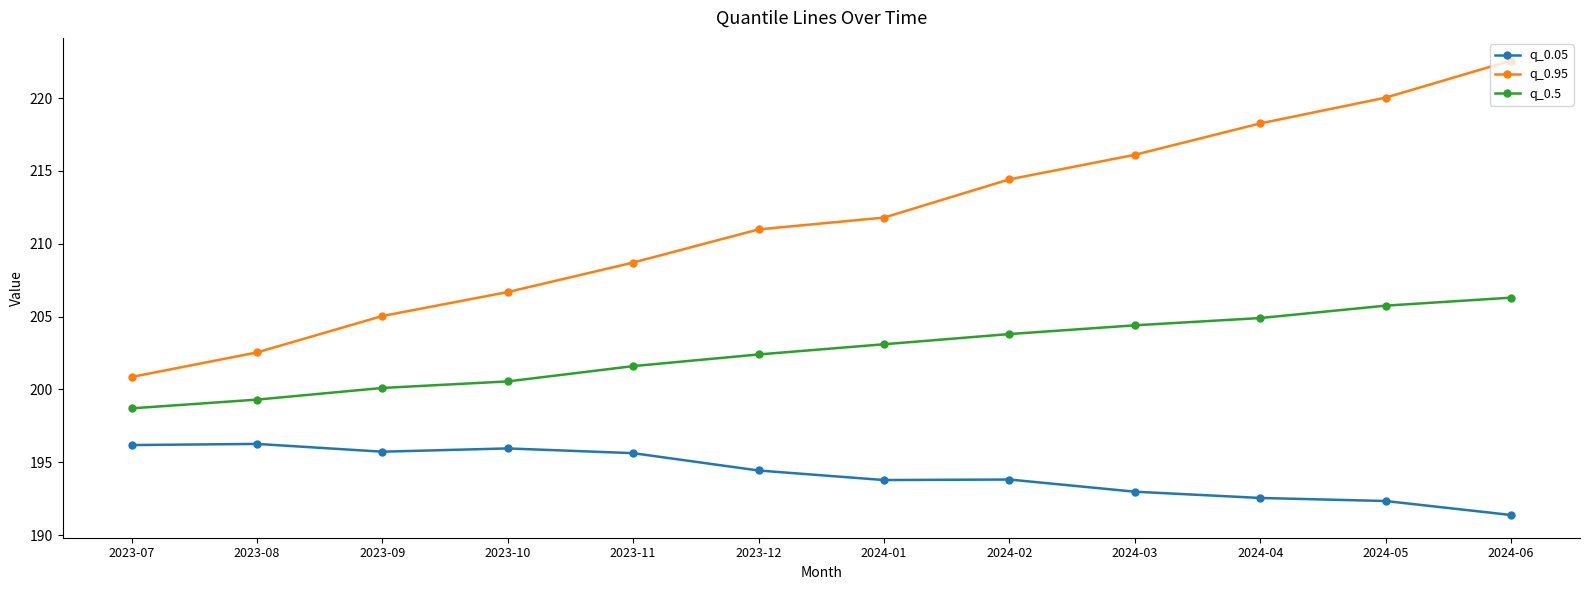

True or false: q_0.95 and q_0.5 intersect in this chart.

False